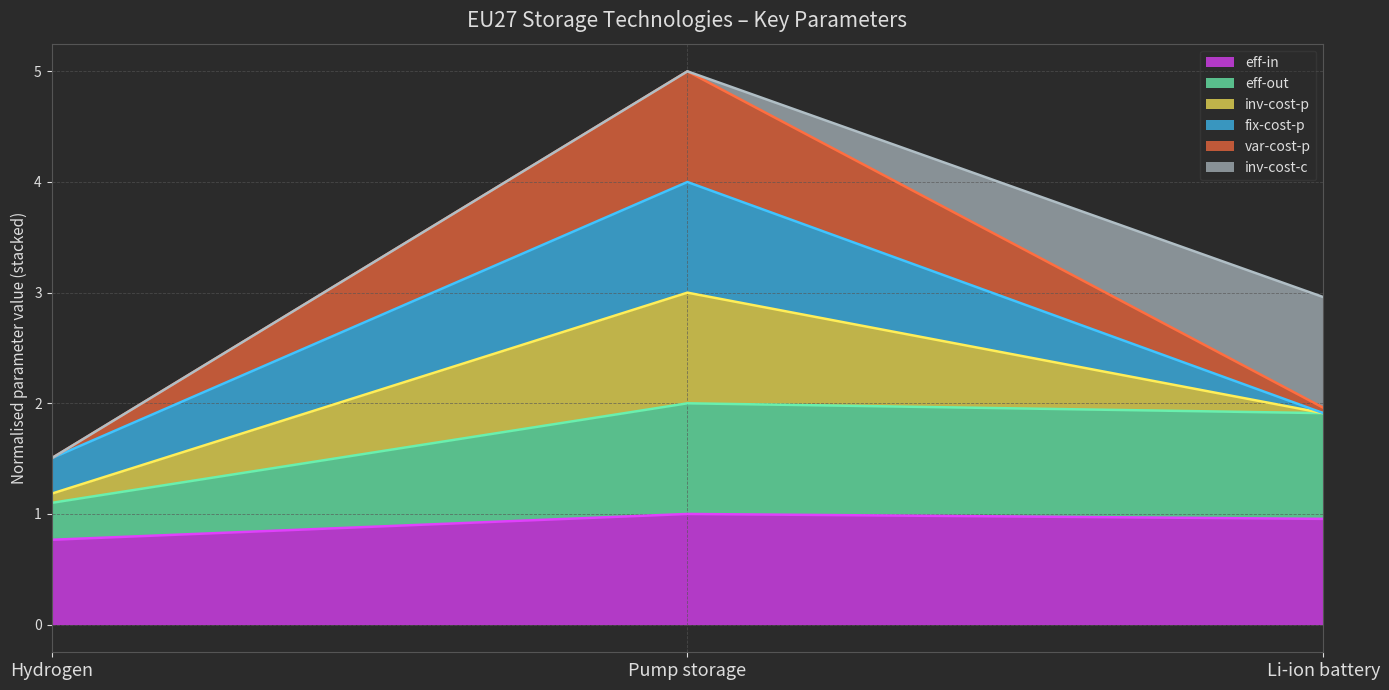

What is the lowest value of the eff-in series?

0.8